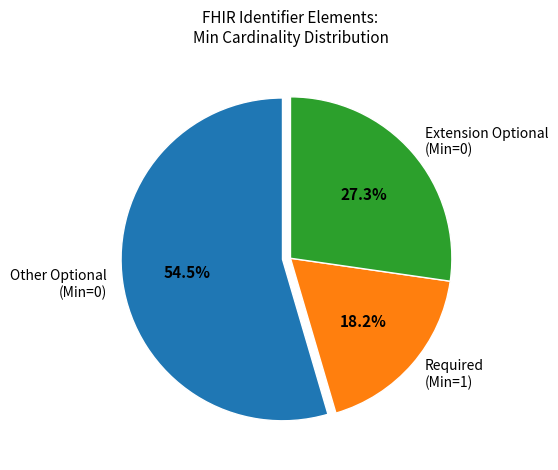

What is the total percentage of Extension Optional (Min=0) and Required (Min=1)?

45.5%